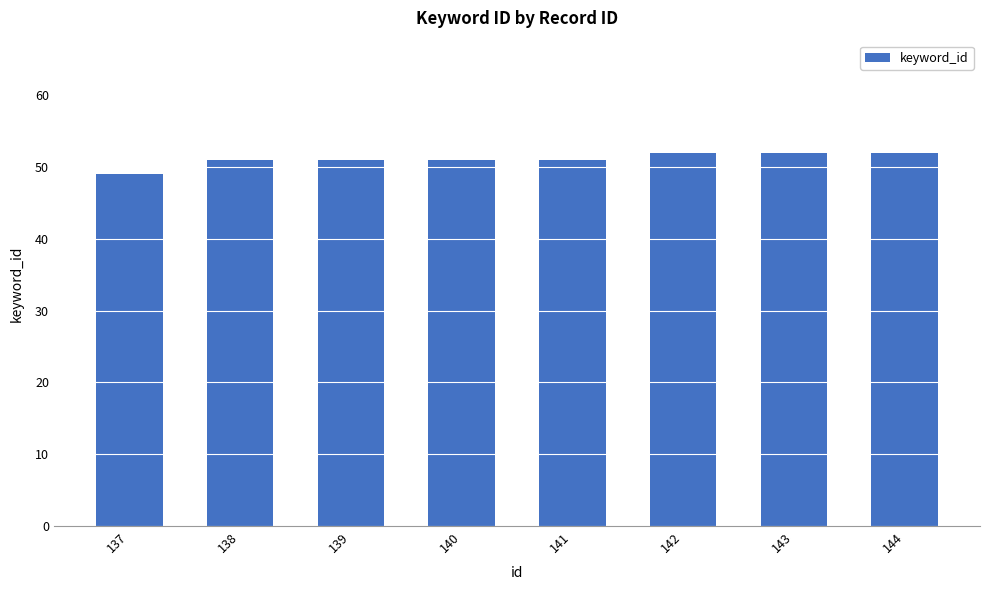

What is the value of the 5th bar from the left?

51